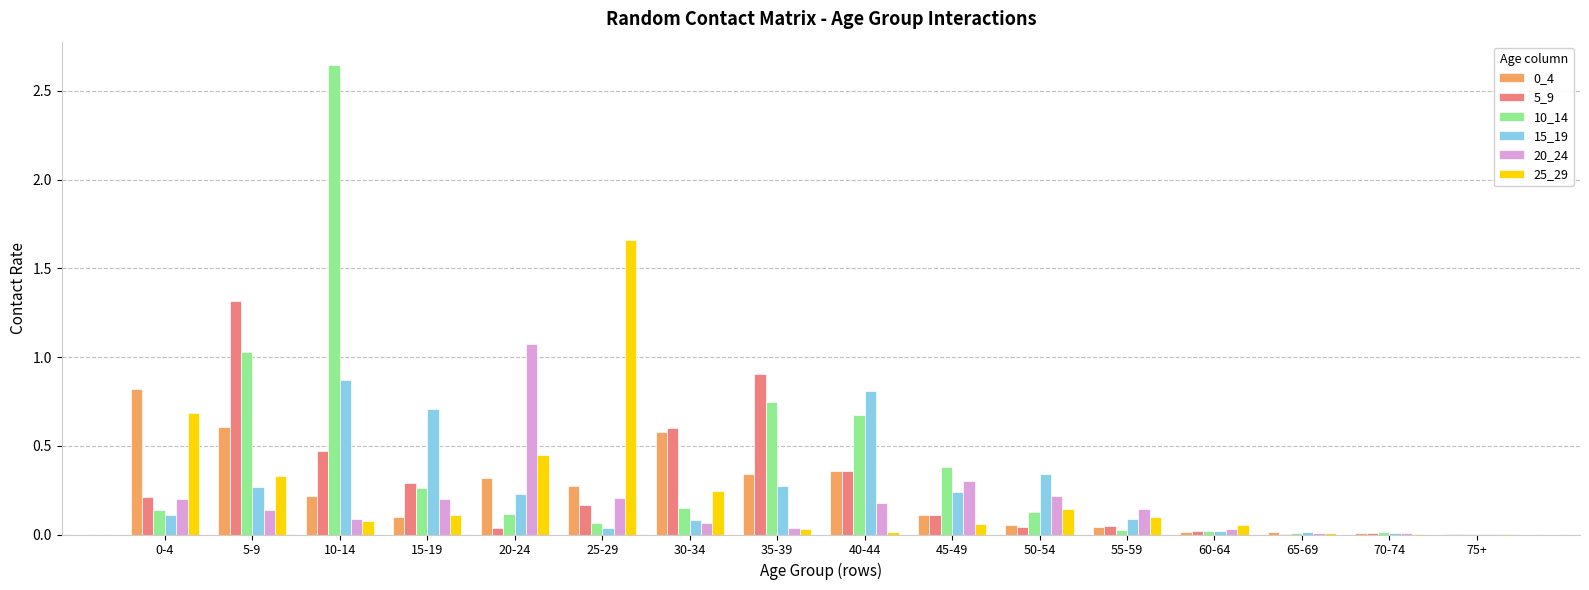

What is the sum of all 20_24 values?

2.9